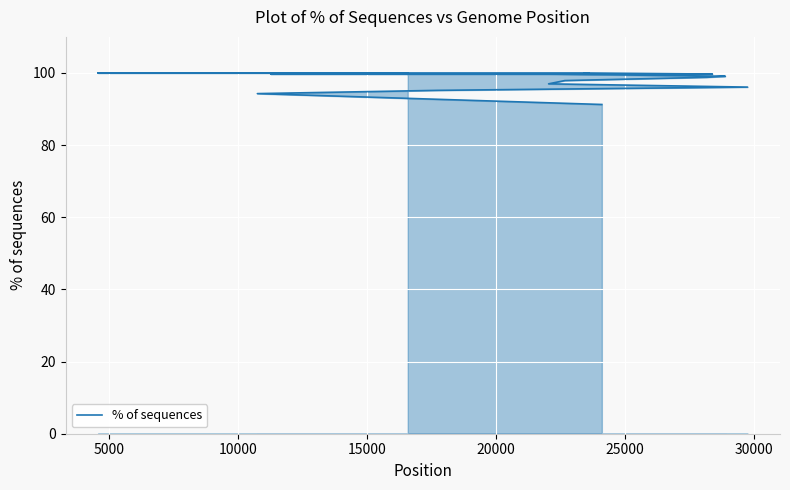

Reading left to right, transcribe all the data shown in this chart.

100.0	100.0	100.0	100.0	100.0	99.7	99.7	99.7	99.7	99.1	98.8	97.9	97.0	96.1	95.2	94.3	91.3